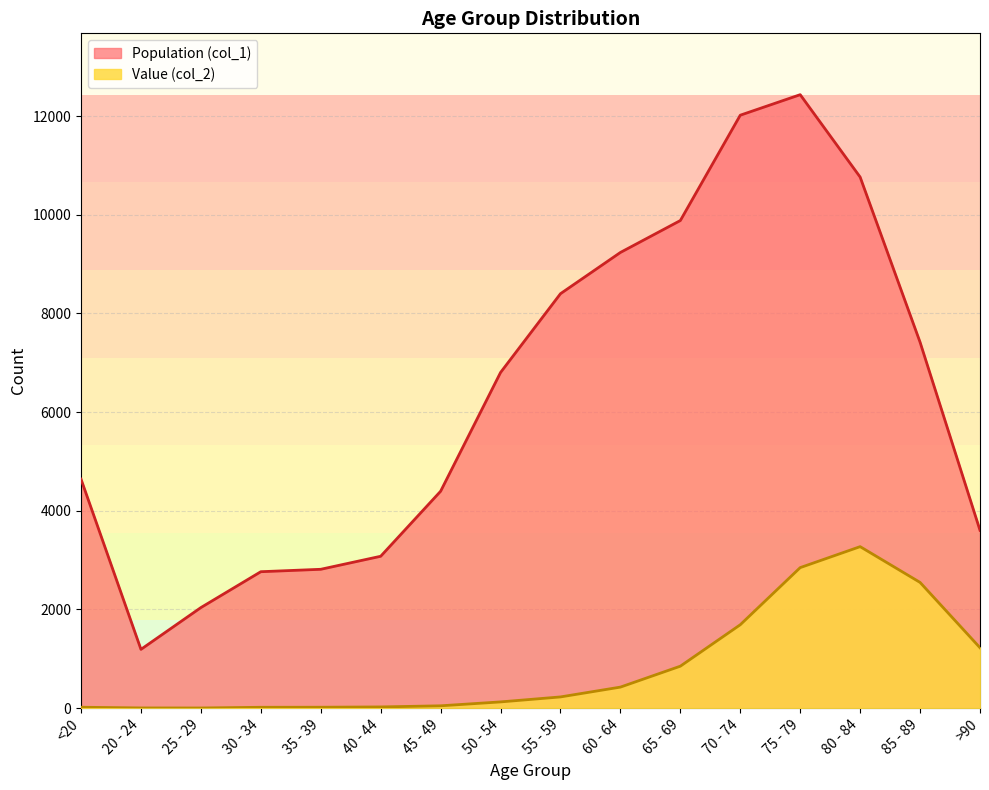

How many lines are shown in the chart?

2